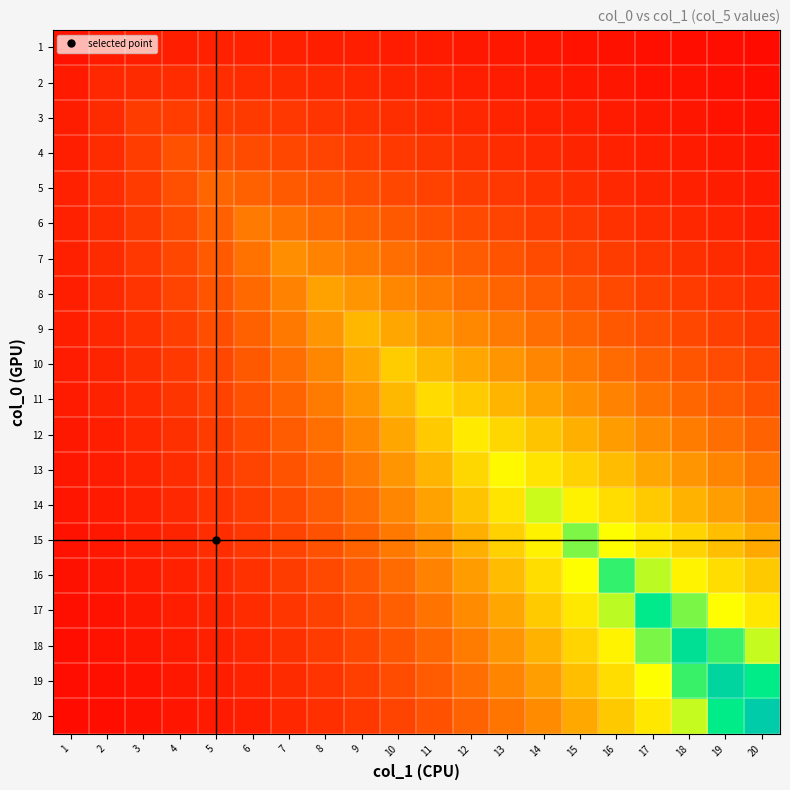

Which series changed the most between 5 and 10?

10